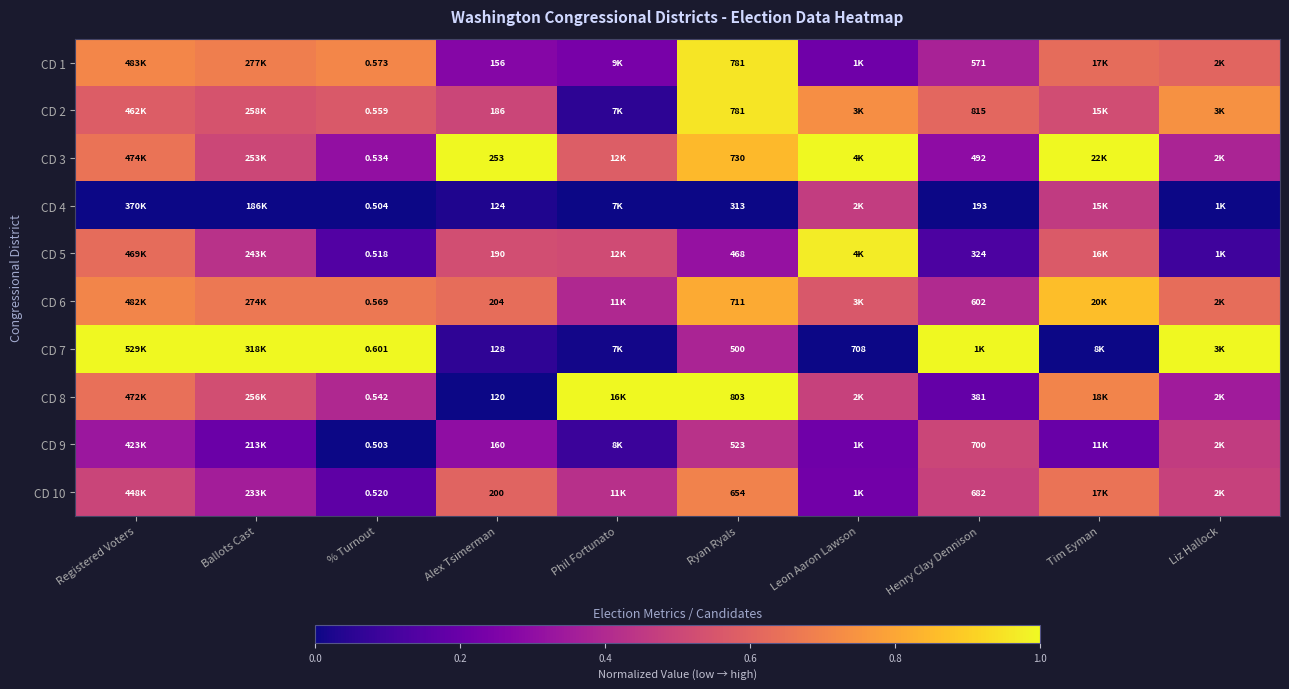

What is the approximate value of CD 9 at Registered Voters?

0.3